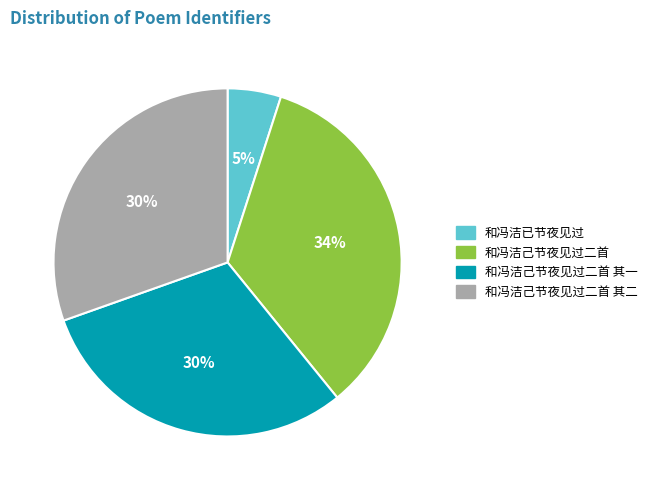

To the nearest percent, what is the difference between the largest and smallest slice percentages?

29%